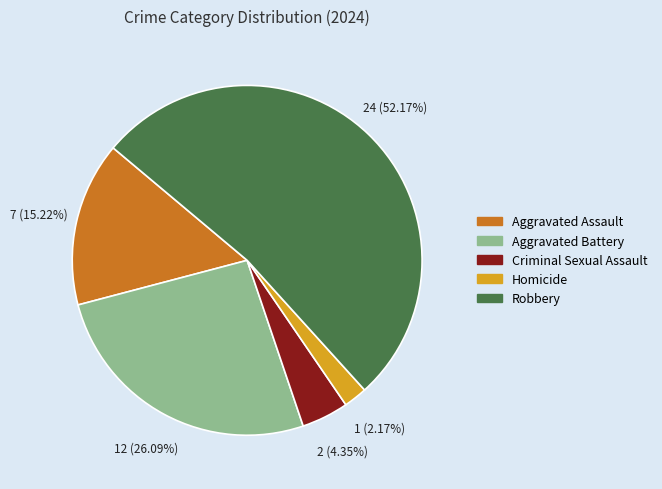

What percentage is the Robbery slice, to the nearest percent?

52%